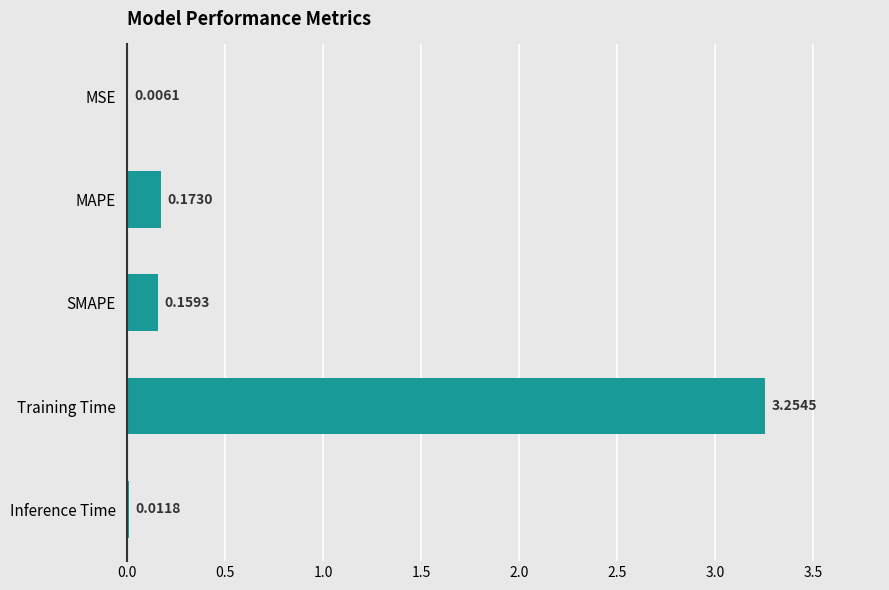

What is the change in value from Training Time to Inference Time?

-3.2